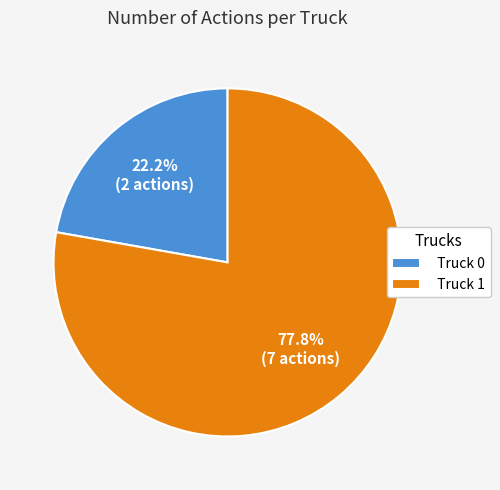

The Truck 1 slice represents 78% of the pie. True or false?

True